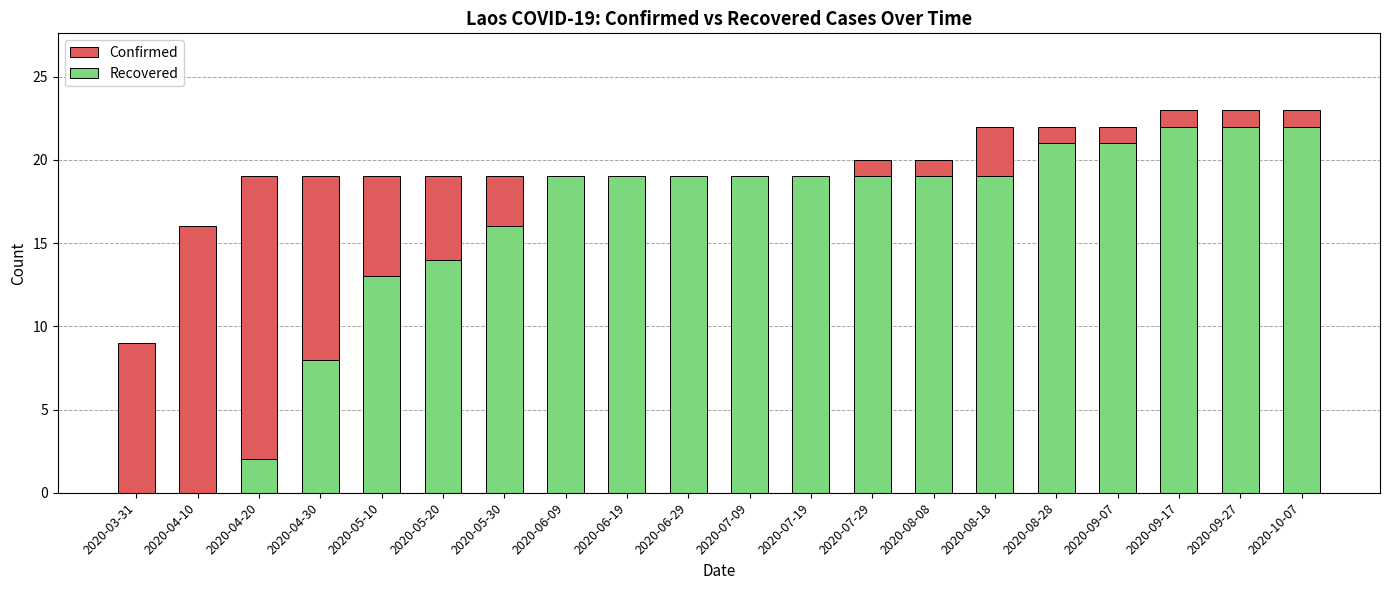

Between 2020-06-09 and 2020-09-27, which series saw the biggest shift?

Confirmed